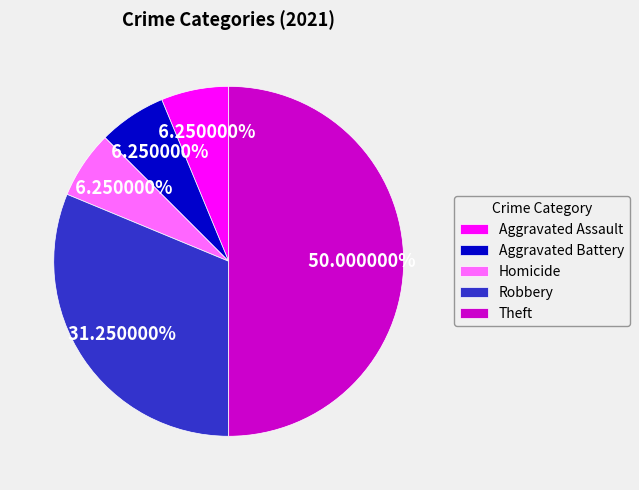

Which category has the biggest portion of the pie?

Theft